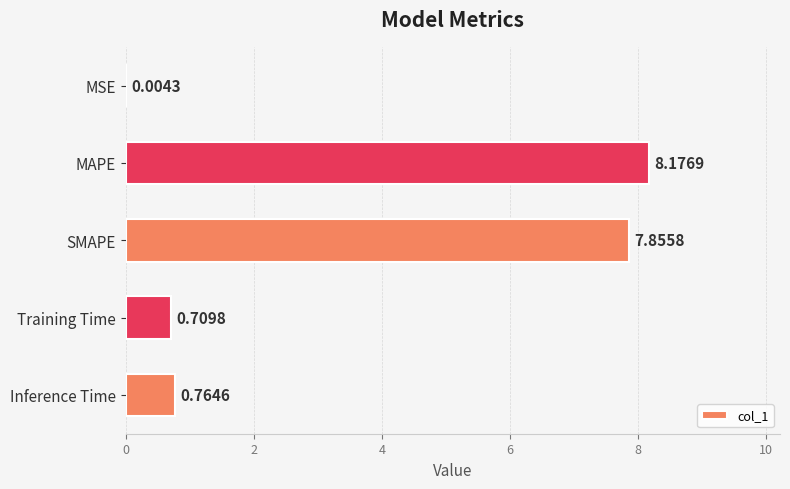

How many categories are shown in the chart?

5